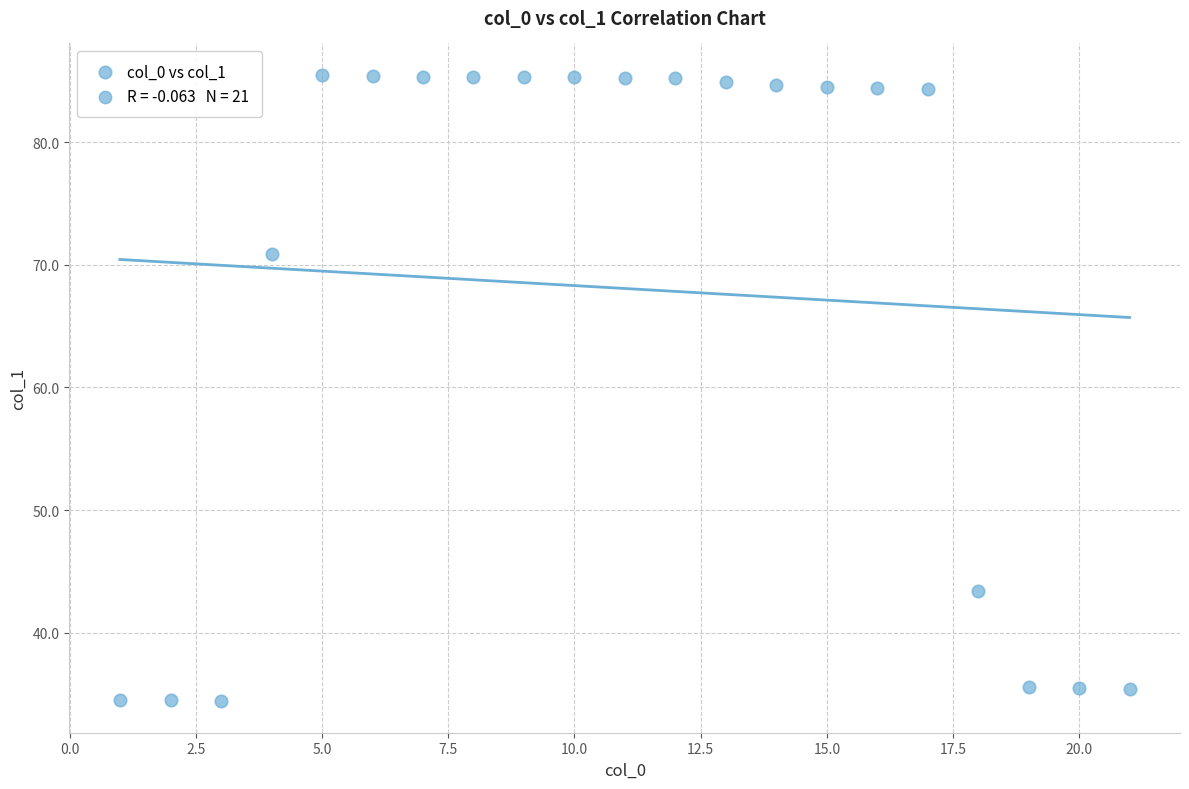

What Y value in the scatter plot is closest to 59?

70.9